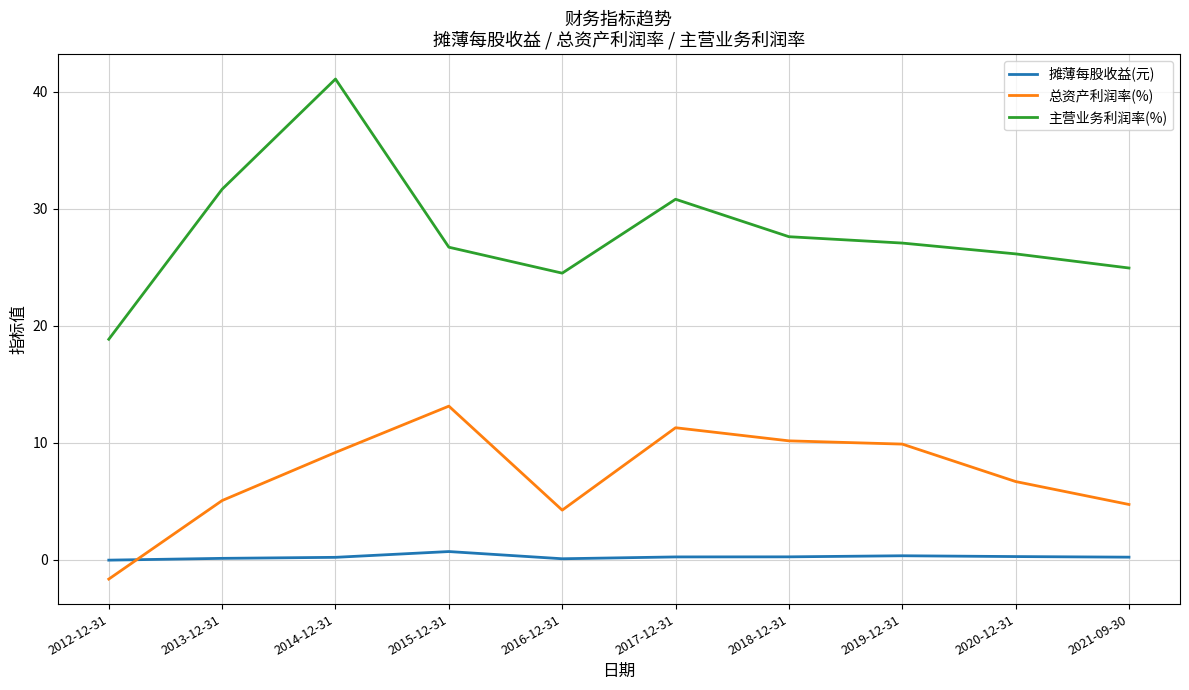

Is the value of 主营业务利润率(%) at 2018-12-31 greater than the value of 摊薄每股收益(元) at 2012-12-31?

Yes